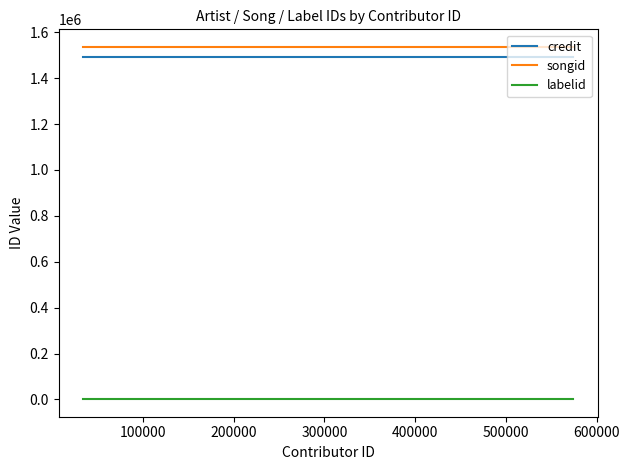

How many categories are shown in the chart?

4